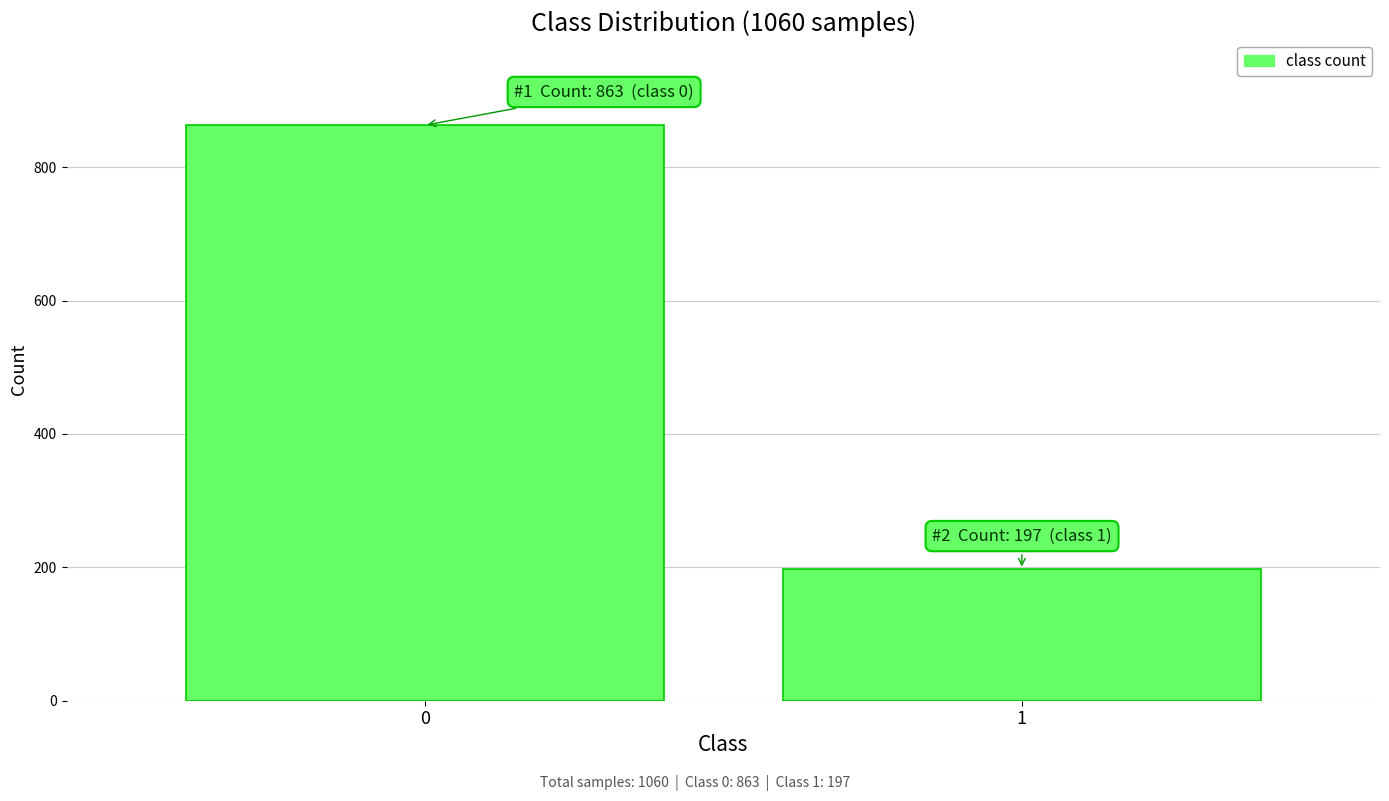

Reading left to right, list all the values displayed in this chart.

0=863	1=197